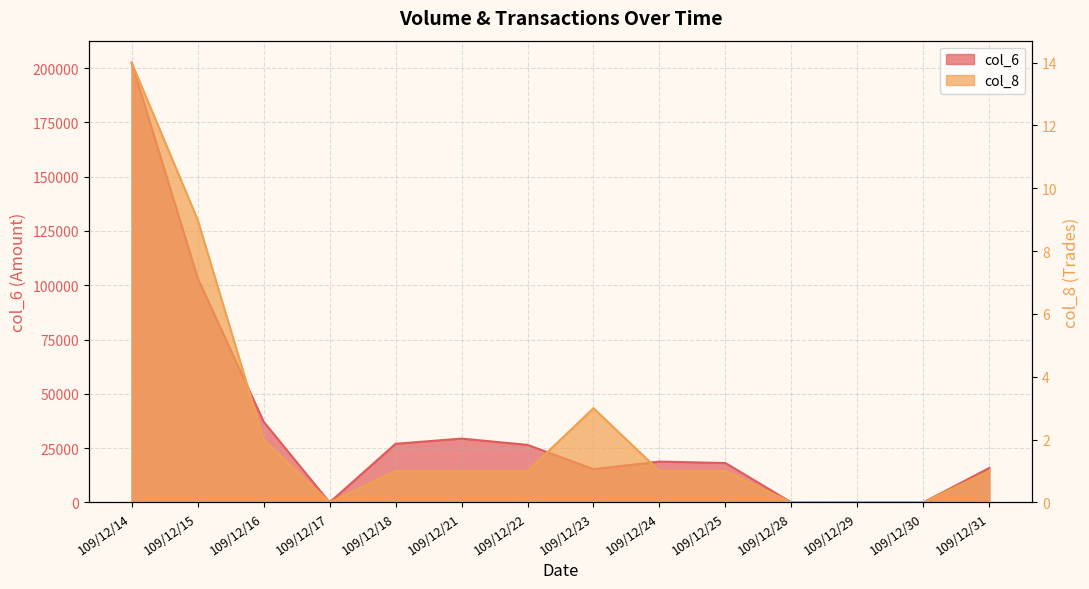

List the series in order of their overall mean, lowest first.

col_8, col_6